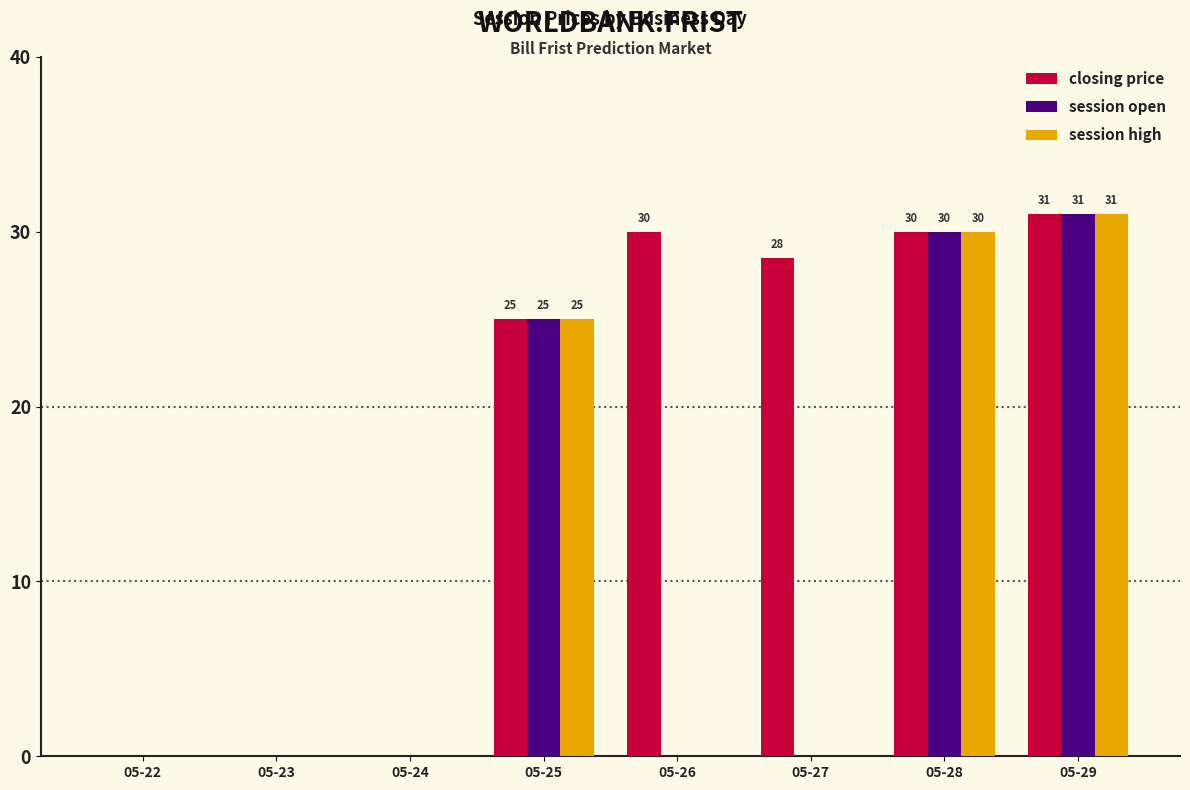

How many values in the closing price series exceed 28?

4